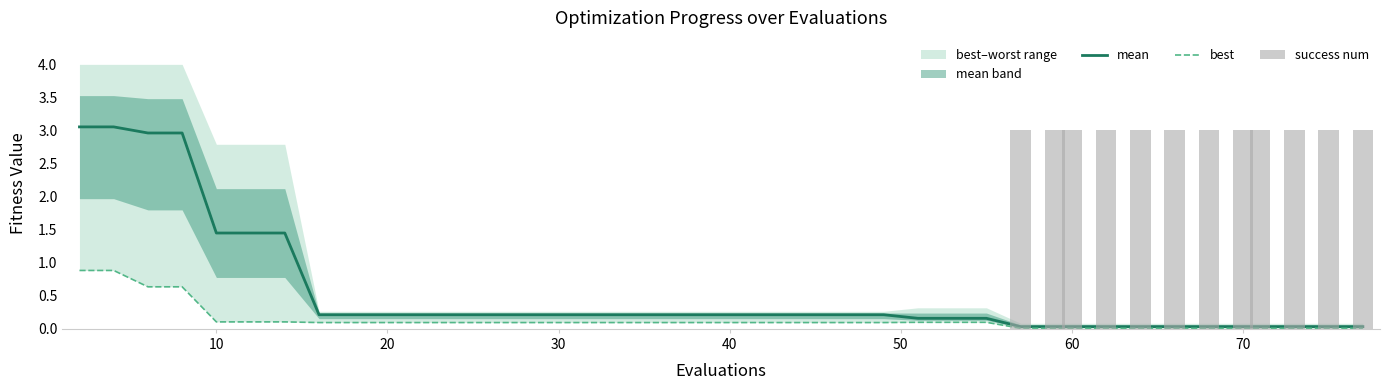

Reading left to right, what are all the values shown in this chart?

mean: 3.1	3.1	3.0	3.0	1.4	1.4	1.4	0.2	0.2	0.2	0.2	0.2	0.2	0.2	0.2	0.2	0.2	0.2	0.2	0.2	0.2	0.2	0.2	0.2	0.2	0.2	0.2	0.2	0.0	0.0	0.0	0.0	0.0	0.0	0.0	0.0	0.0	0.0	0.0	0.0
best: 0.9	0.9	0.6	0.6	0.1	0.1	0.1	0.1	0.1	0.1	0.1	0.1	0.1	0.1	0.1	0.1	0.1	0.1	0.1	0.1	0.1	0.1	0.1	0.1	0.1	0.1	0.1	0.1	0.0	0.0	0.0	0.0	0.0	0.0	0.0	0.0	0.0	0.0	0.0	0.0
success num: 0.0	0.0	0.0	0.0	0.0	0.0	0.0	0.0	0.0	0.0	0.0	0.0	0.0	0.0	0.0	0.0	0.0	0.0	0.0	0.0	0.0	0.0	0.0	0.0	0.0	0.0	0.0	0.0	3.0	3.0	3.0	3.0	3.0	3.0	3.0	3.0	3.0	3.0	3.0	3.0